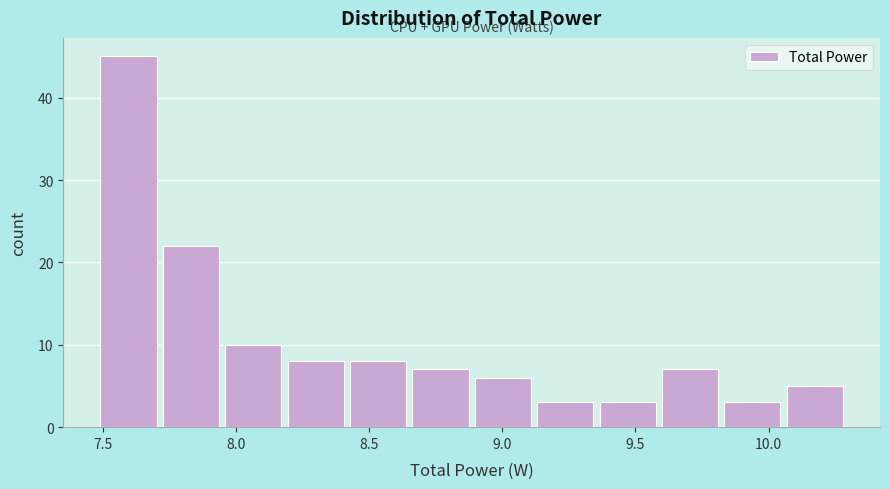

Over which range of the x-axis is the bar tallest?

7.50 to 7.70